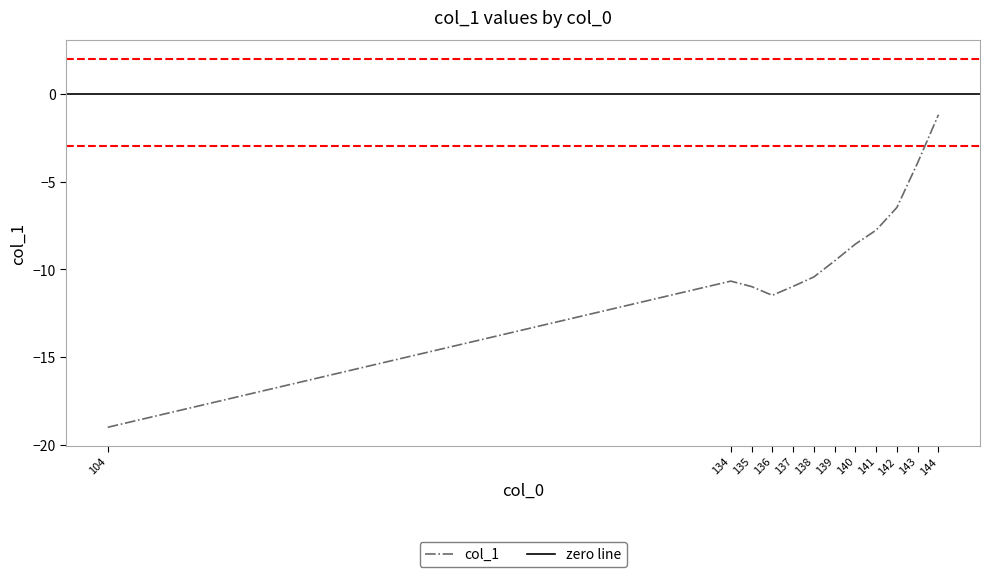

Reading left to right, what are all the values shown in this chart?

-19.0	-10.7	-11.0	-11.5	-11.0	-10.4	-9.5	-8.6	-7.8	-6.5	-3.9	-1.2